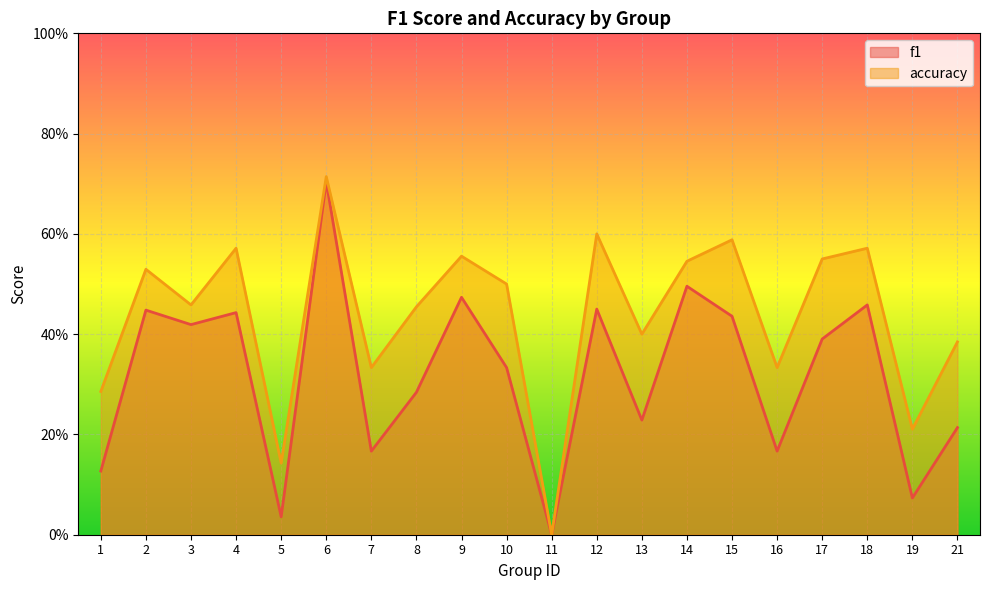

How many lines are shown in the chart?

2